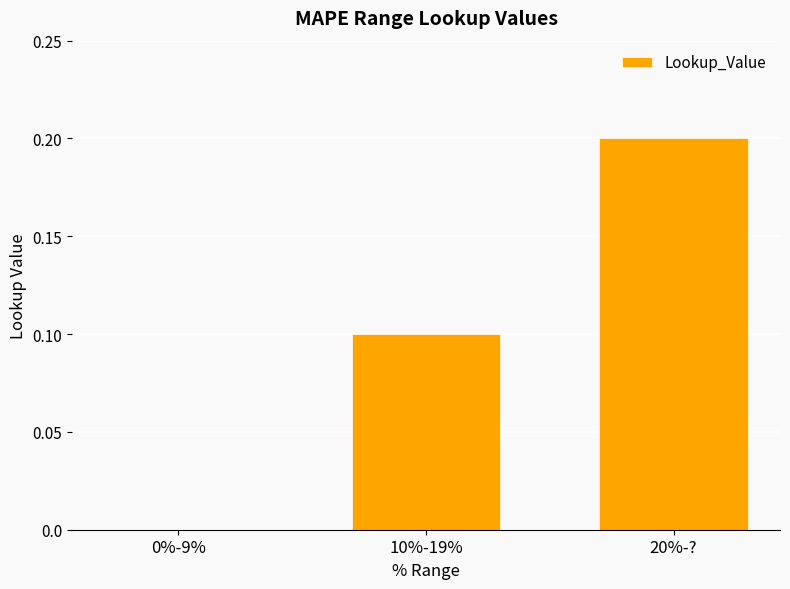

Are the bars grouped side by side (vs. stacked)?

No